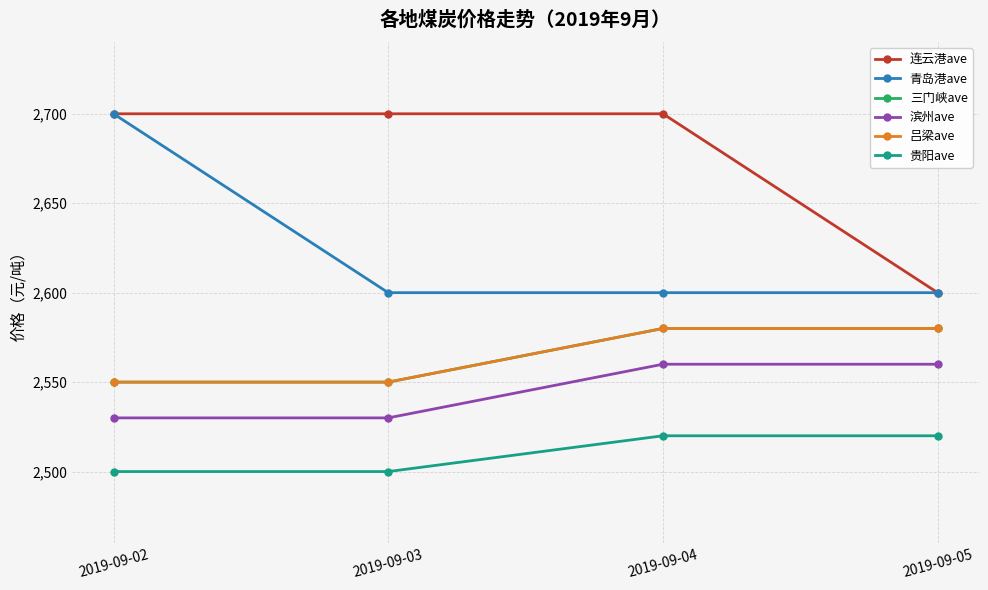

Is this an area chart (filled region under the line)?

No